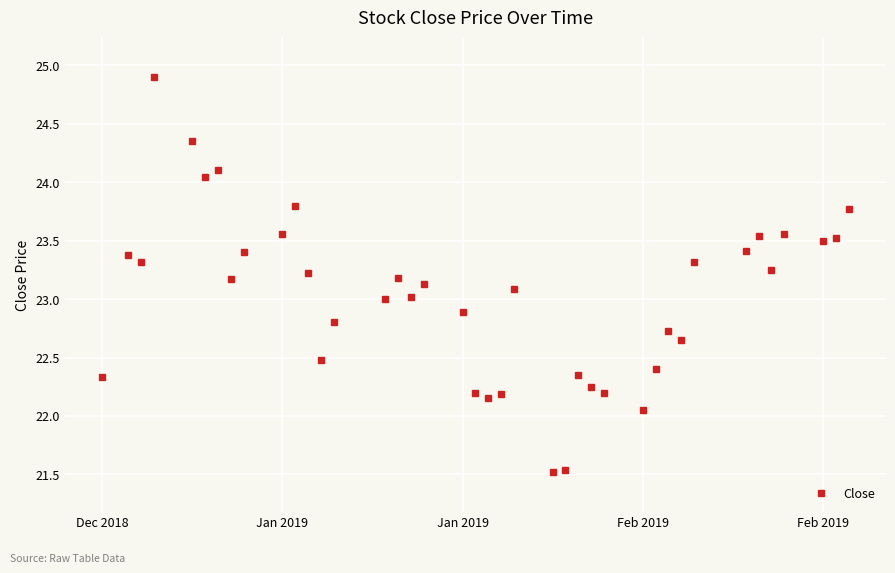

What is the minimum value shown in the chart?

21.5